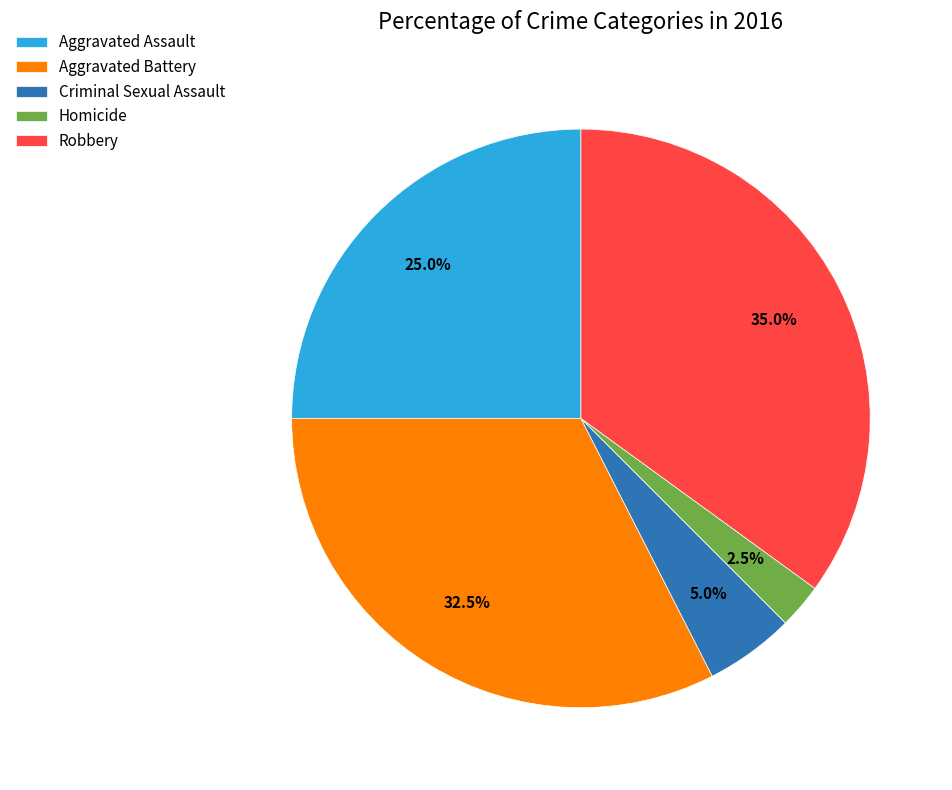

Approximately how many times larger is the value at Criminal Sexual Assault compared to Aggravated Assault?

0.2